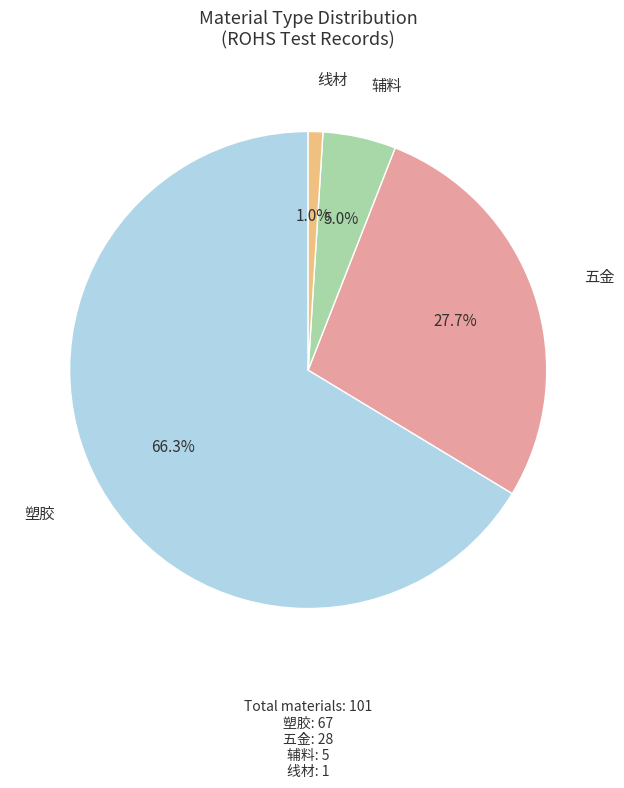

Count the number of slices in the pie.

4